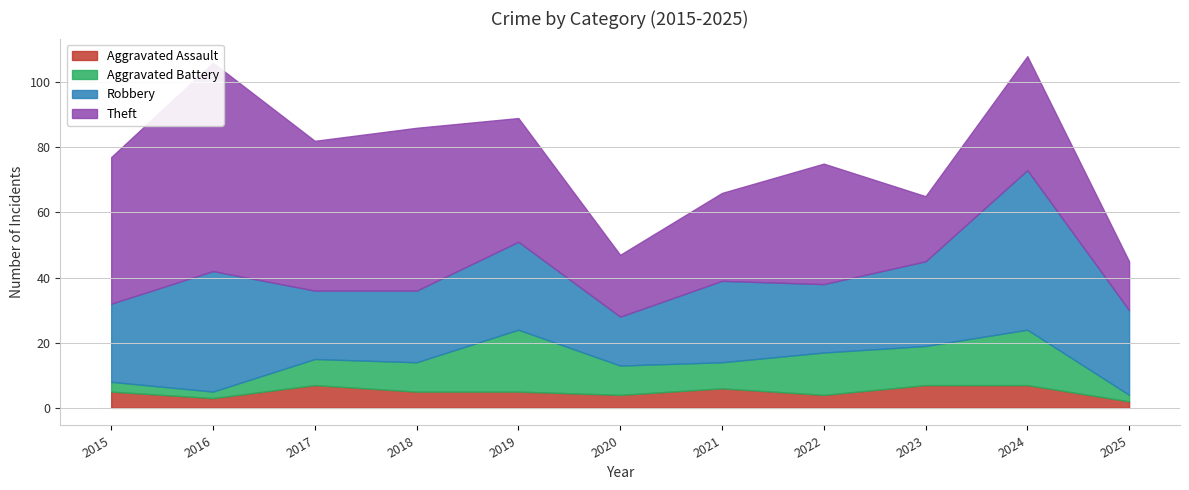

Rank the categories by Theft value from highest to lowest.

2016, 2018, 2017, 2015, 2019, 2022, 2024, 2021, 2023, 2020, 2025